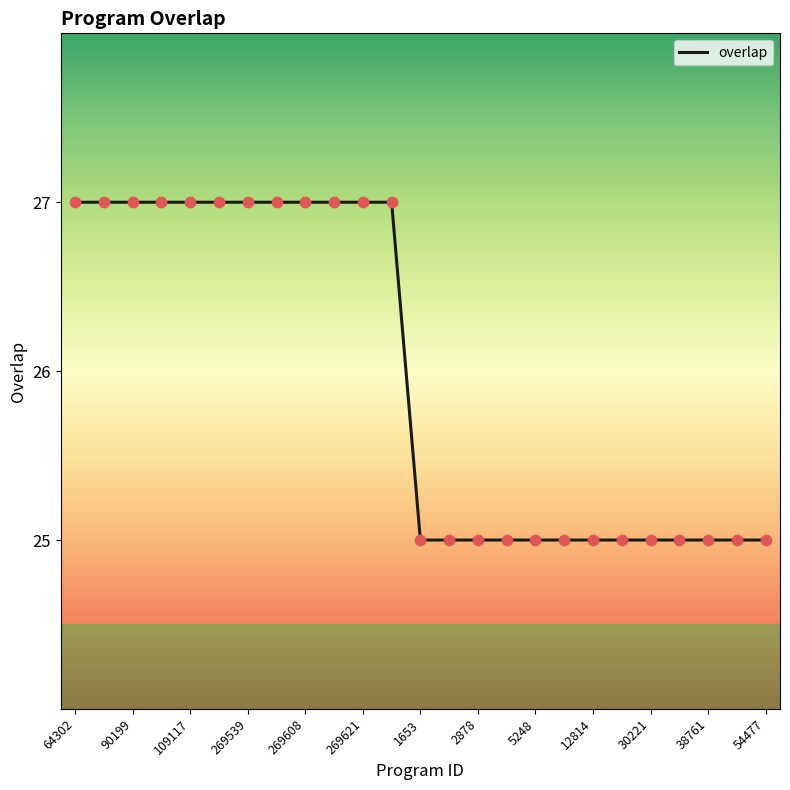

What is the minimum value shown in the chart?

25